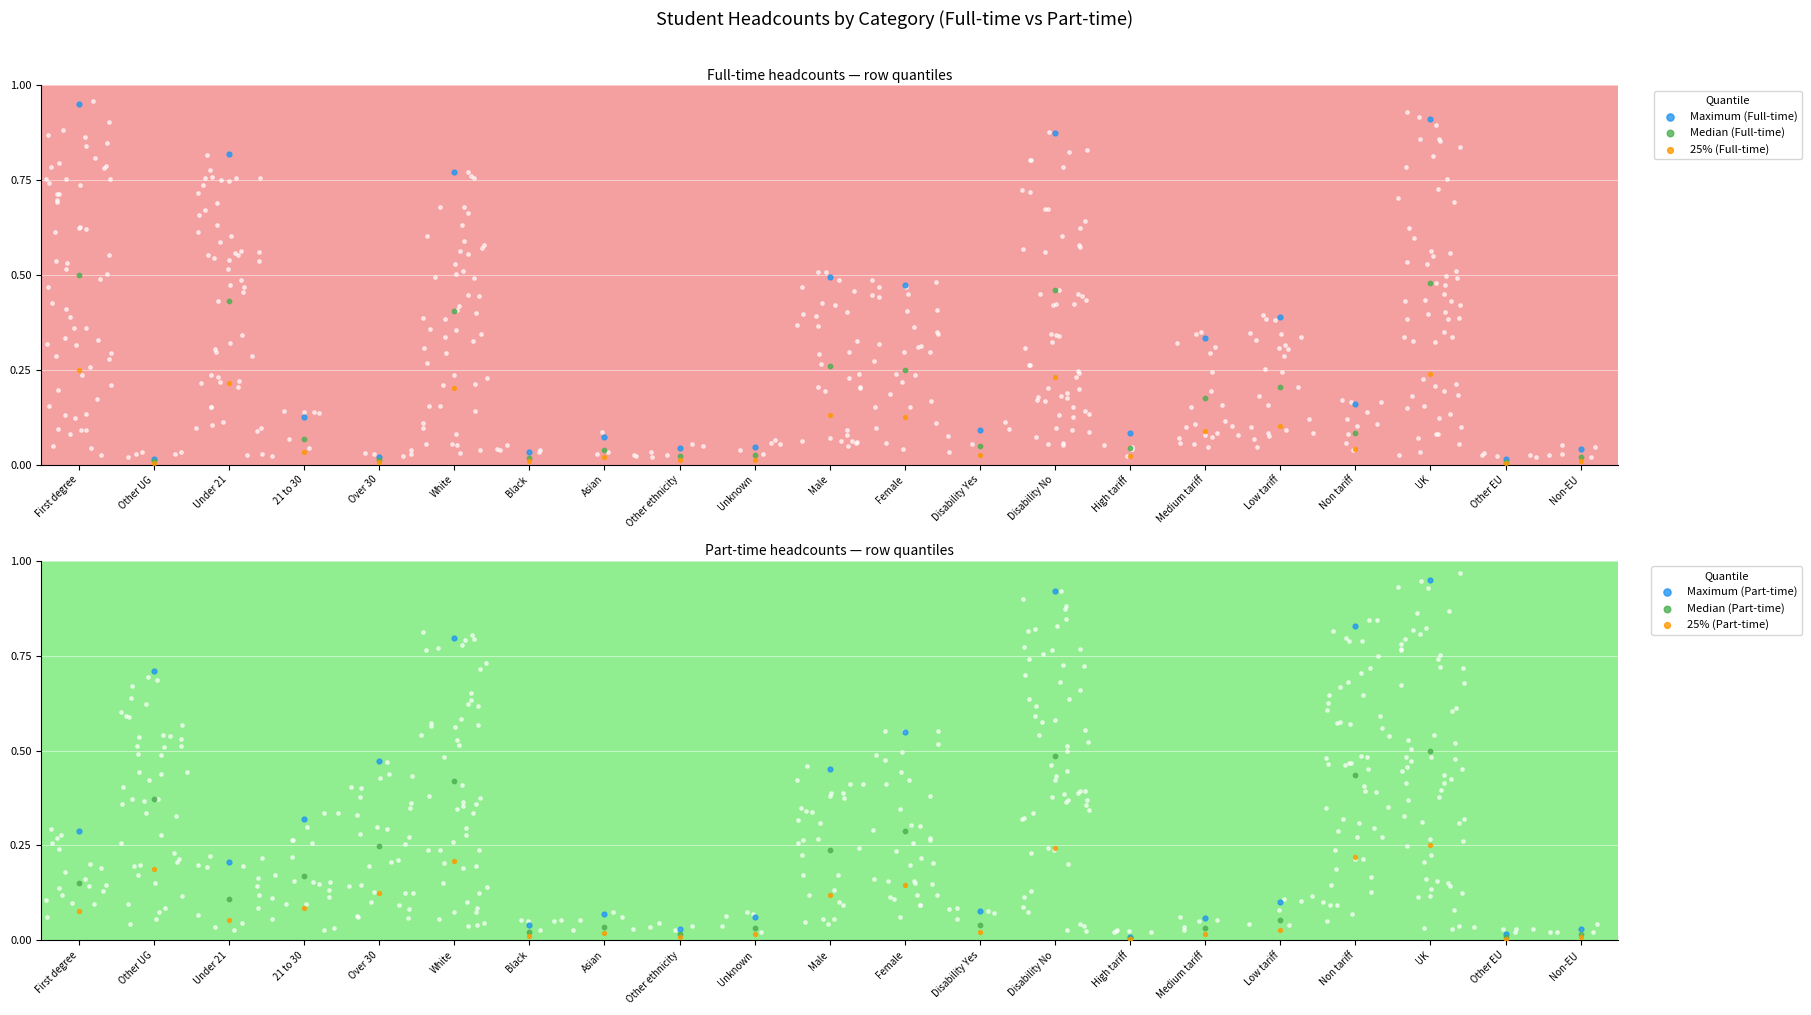

What is the total value across all series at Over 30?

0.9